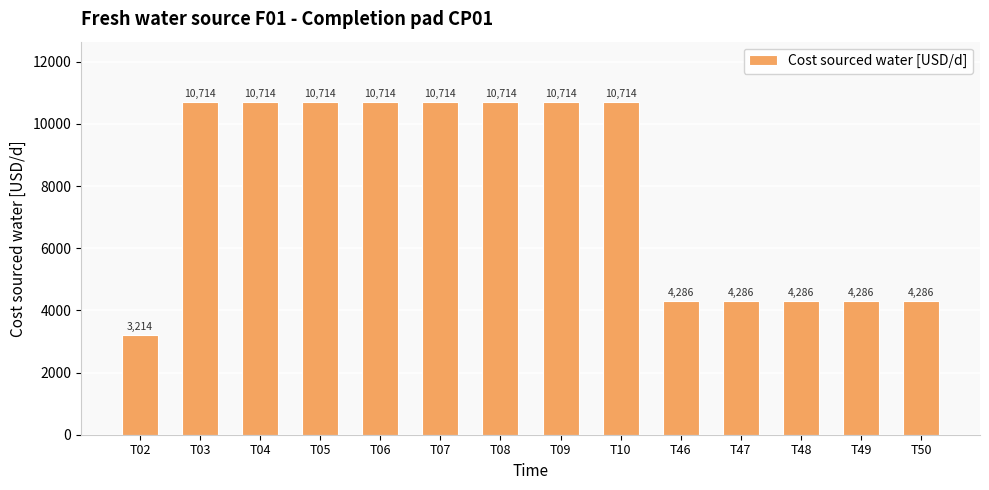

What is the greatest value displayed?

10714.3